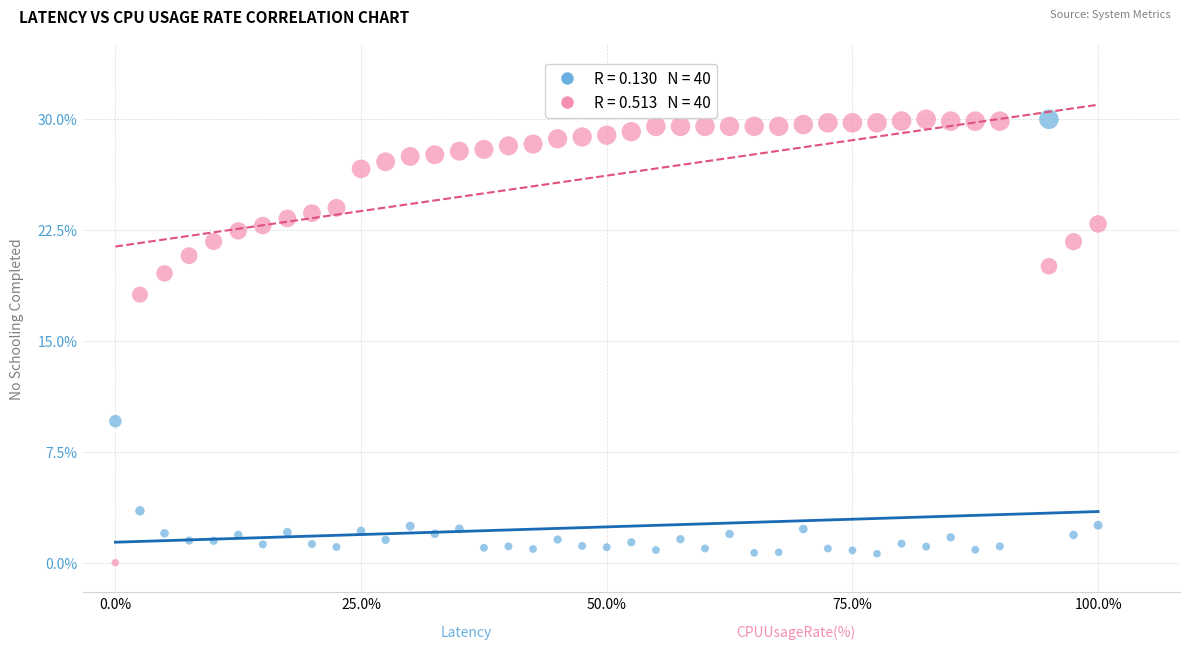

Across all series, what Y value is closest to 15?

18.1